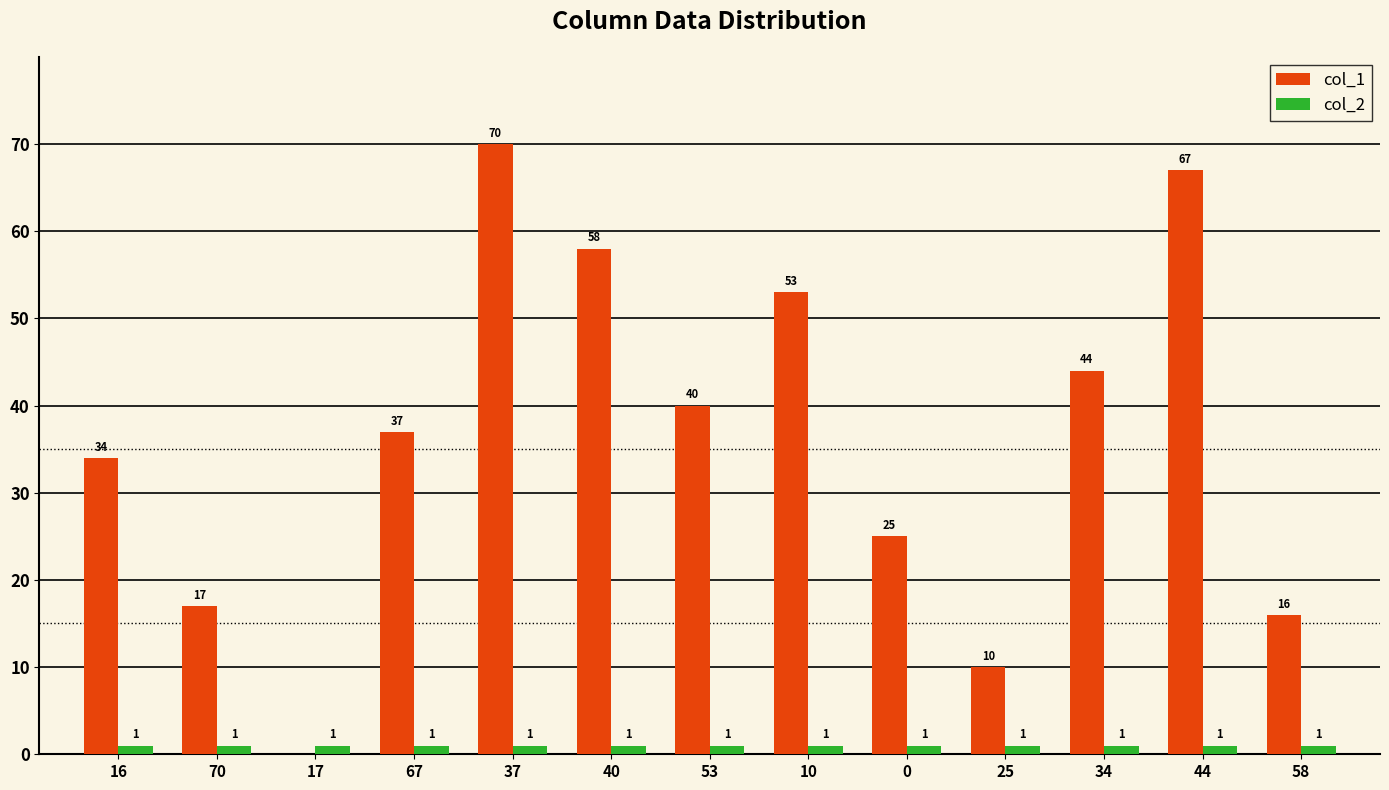

What is the sum of all col_2 values?

13